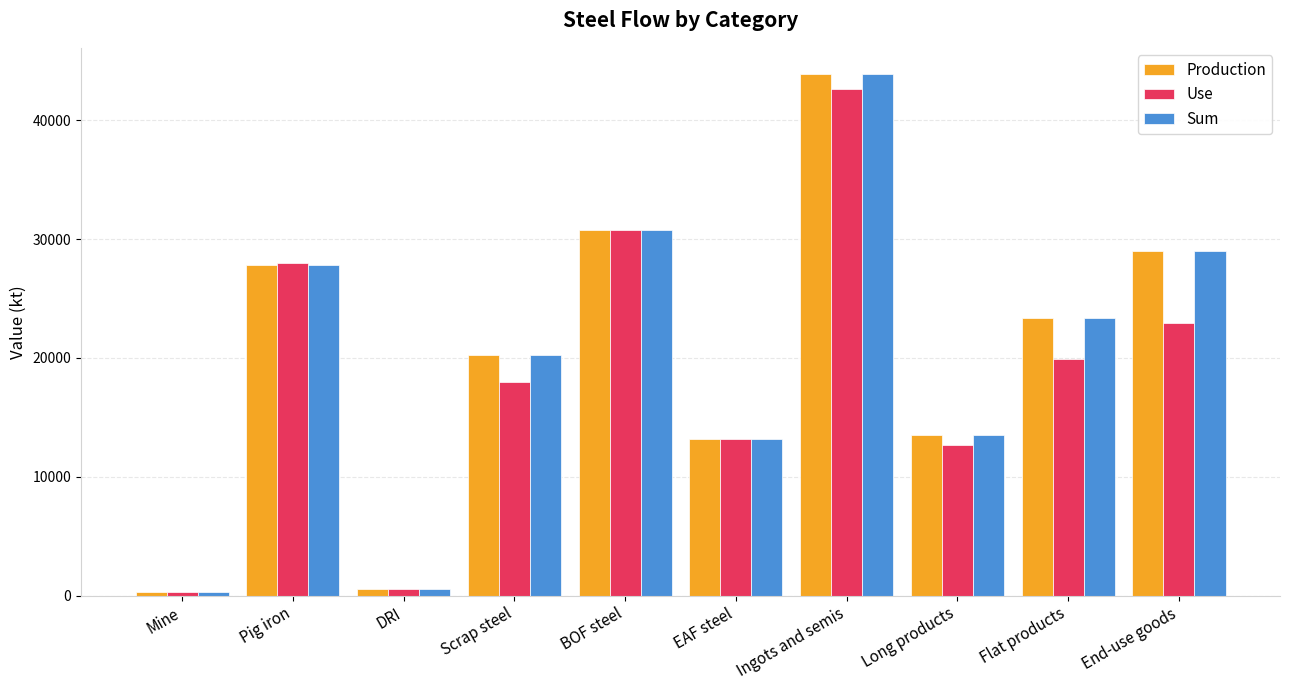

True or false: Use has a value of 13163.4 at EAF steel.

True